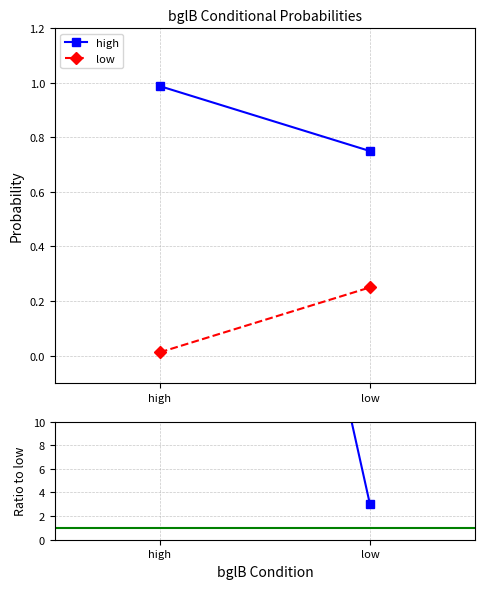

What is the maximum value for low?

0.2